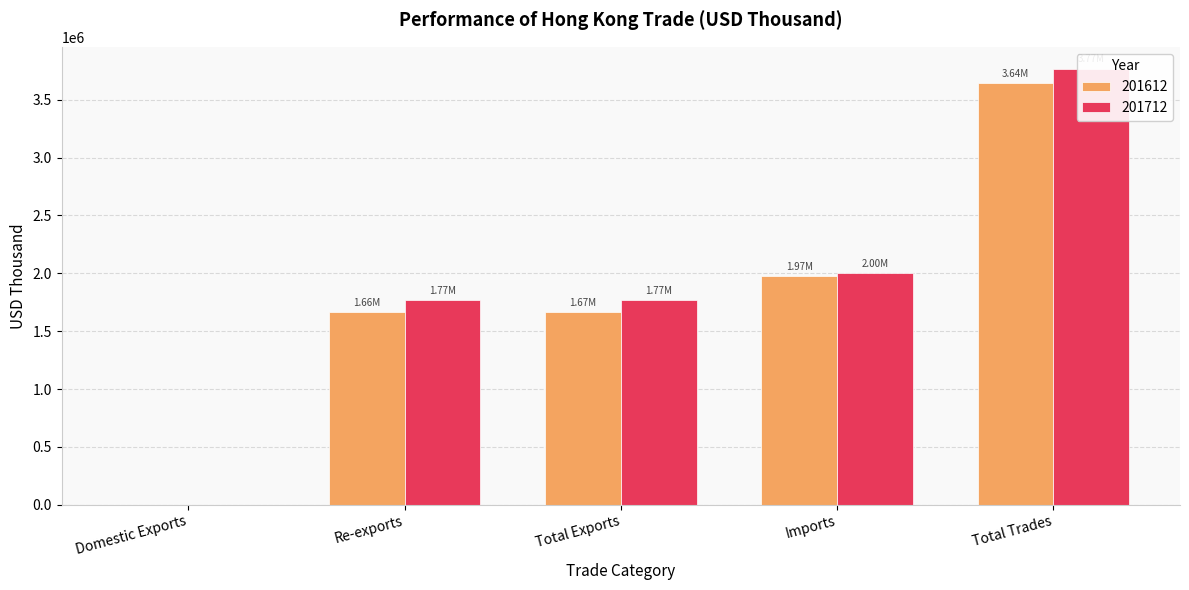

The value of 201612 at Re-exports is 996336.9. True or false?

False